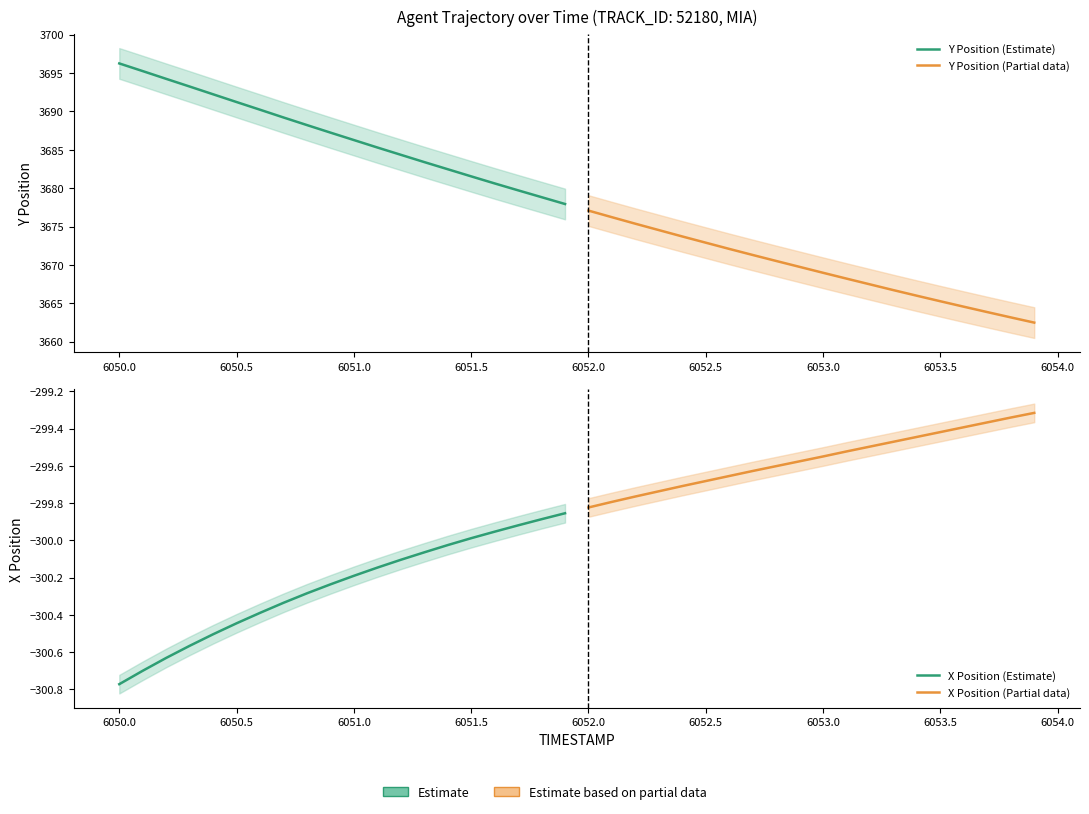

Reading left to right, extract all data points from this chart.

Y Position (Estimate): 3696.2	3695.2	3694.2	3693.2	3692.2	3691.2	3690.2	3689.2	3688.2	3687.2	3686.3	3685.3	3684.3	3683.4	3682.5	3681.5	3680.6	3679.7	3678.8	3677.9
Y Position (Partial data): 3677.1	3676.2	3675.4	3674.5	3673.7	3672.9	3672.1	3671.3	3670.5	3669.8	3669.0	3668.2	3667.5	3666.7	3666.0	3665.3	3664.6	3663.9	3663.2	3662.5
X Position (Estimate): -300.8	-300.7	-300.6	-300.6	-300.5	-300.4	-300.4	-300.3	-300.3	-300.2	-300.2	-300.1	-300.1	-300.1	-300.0	-300.0	-300.0	-299.9	-299.9	-299.9
X Position (Partial data): -299.8	-299.8	-299.8	-299.7	-299.7	-299.7	-299.7	-299.6	-299.6	-299.6	-299.5	-299.5	-299.5	-299.5	-299.4	-299.4	-299.4	-299.4	-299.3	-299.3